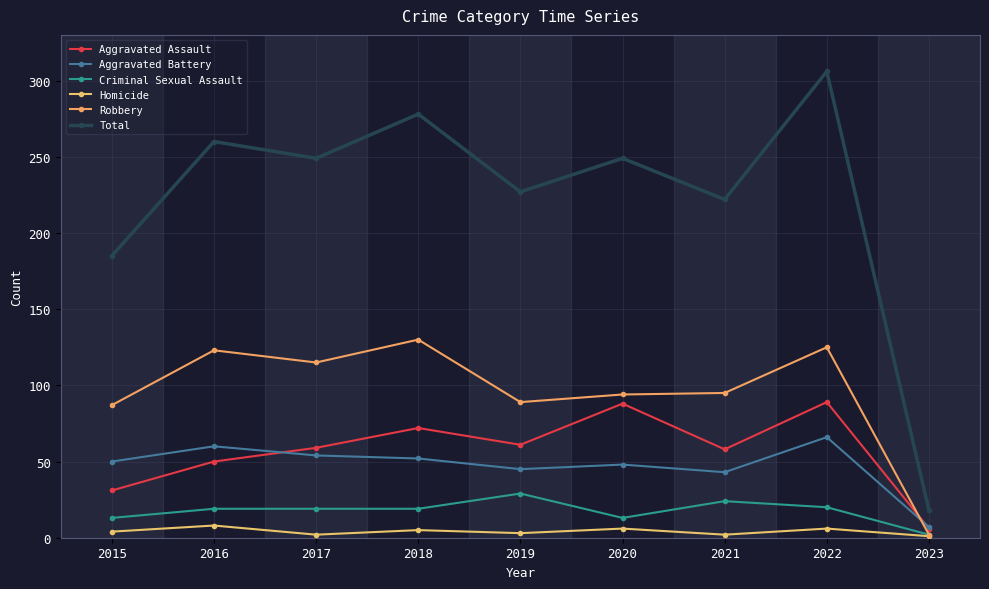

What is the maximum value for Robbery?

130